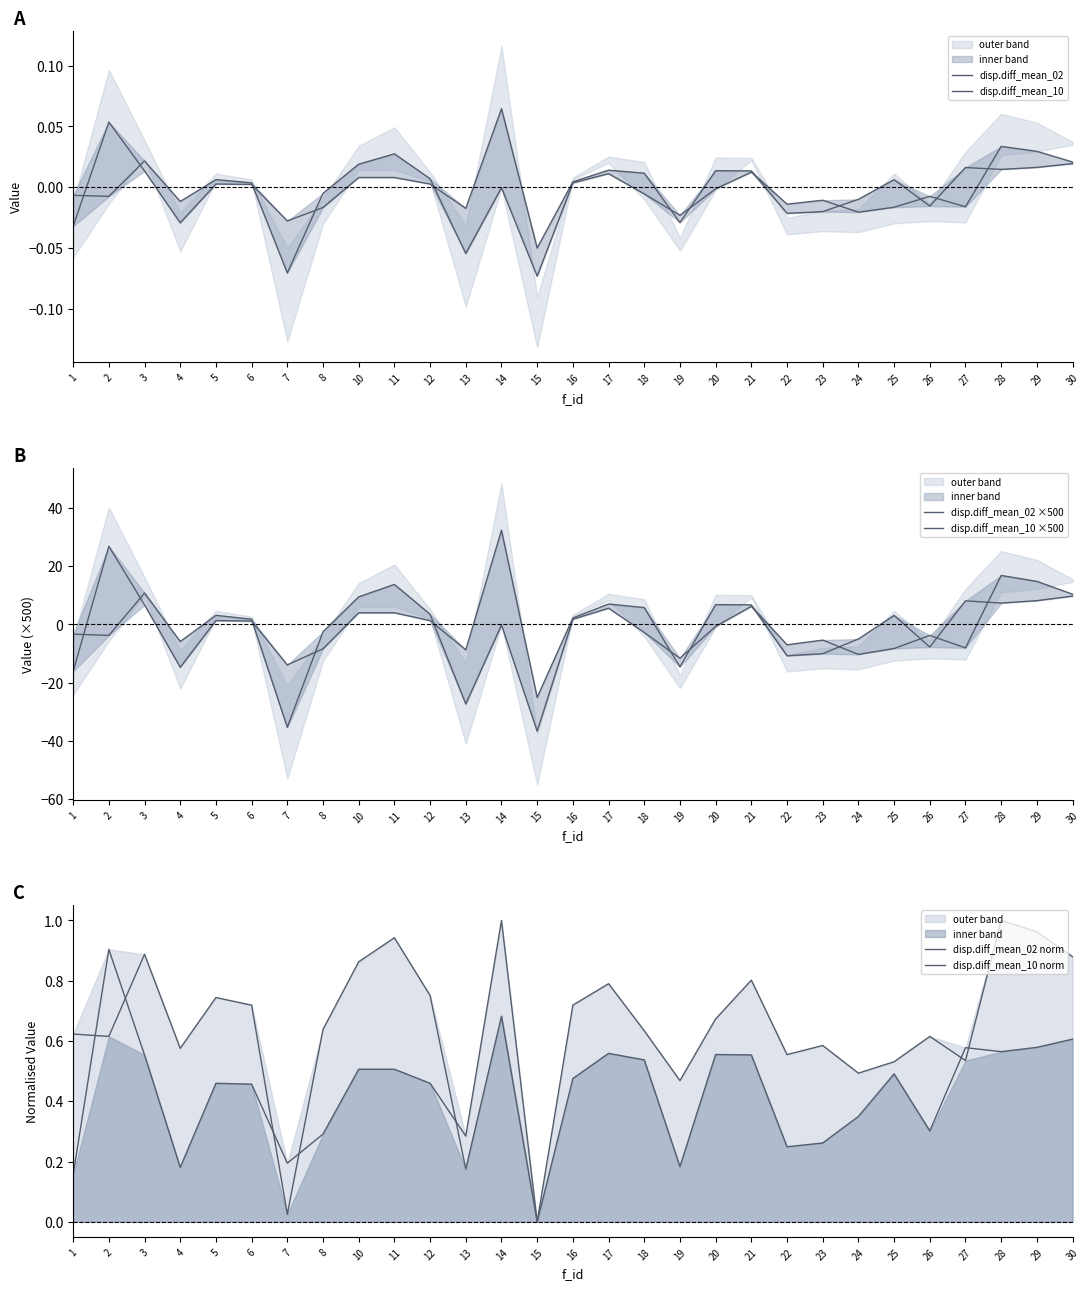

Which has a higher value, 22 or 21?

21